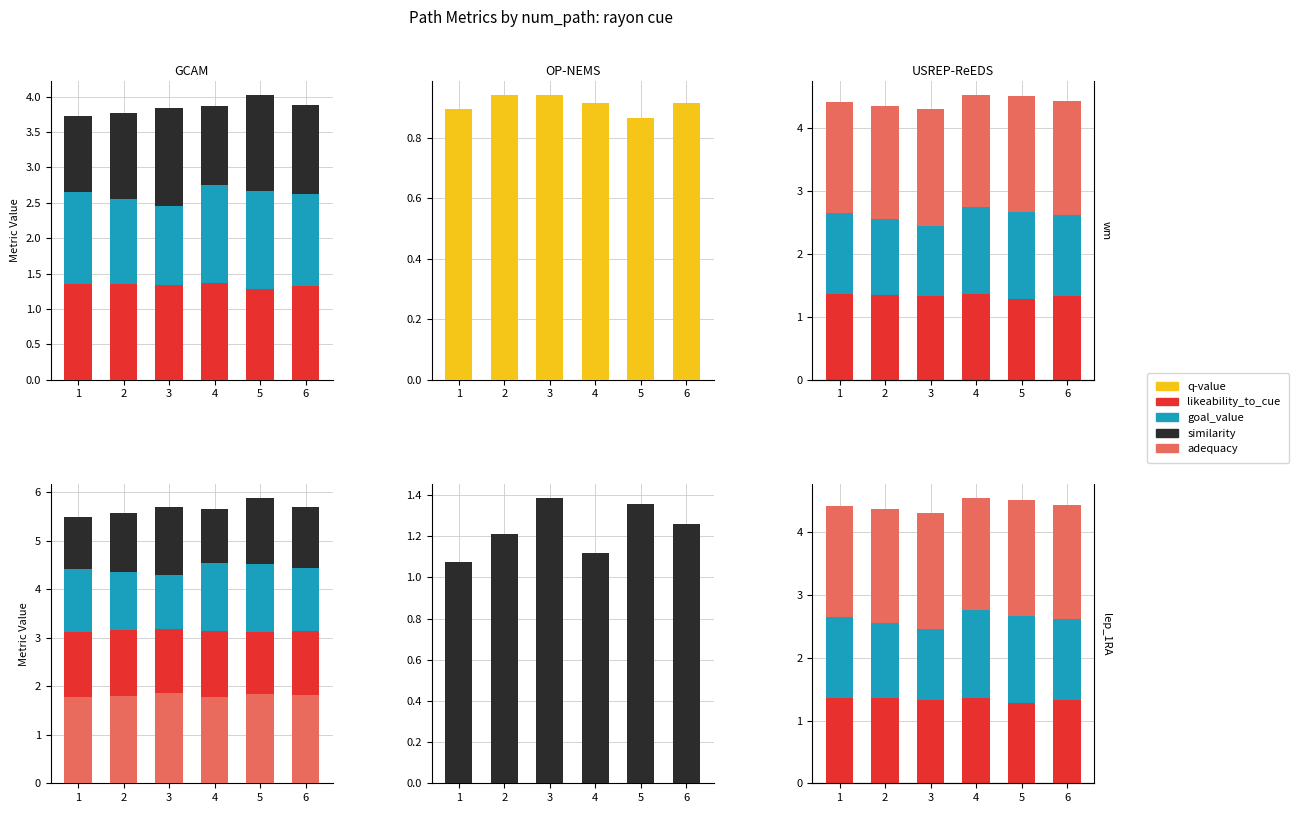

Reading left to right, transcribe all the data shown in this chart.

likeability_to_cue: 1=1.4	2=1.4	3=1.3	4=1.4	5=1.3	6=1.3
goal_value: 1=1.3	2=1.2	3=1.1	4=1.4	5=1.4	6=1.3
similarity: 1=1.1	2=1.2	3=1.4	4=1.1	5=1.4	6=1.3
q-value: 1=0.9	2=0.9	3=0.9	4=0.9	5=0.9	6=0.9
adequacy: 1=1.8	2=1.8	3=1.9	4=1.8	5=1.8	6=1.8